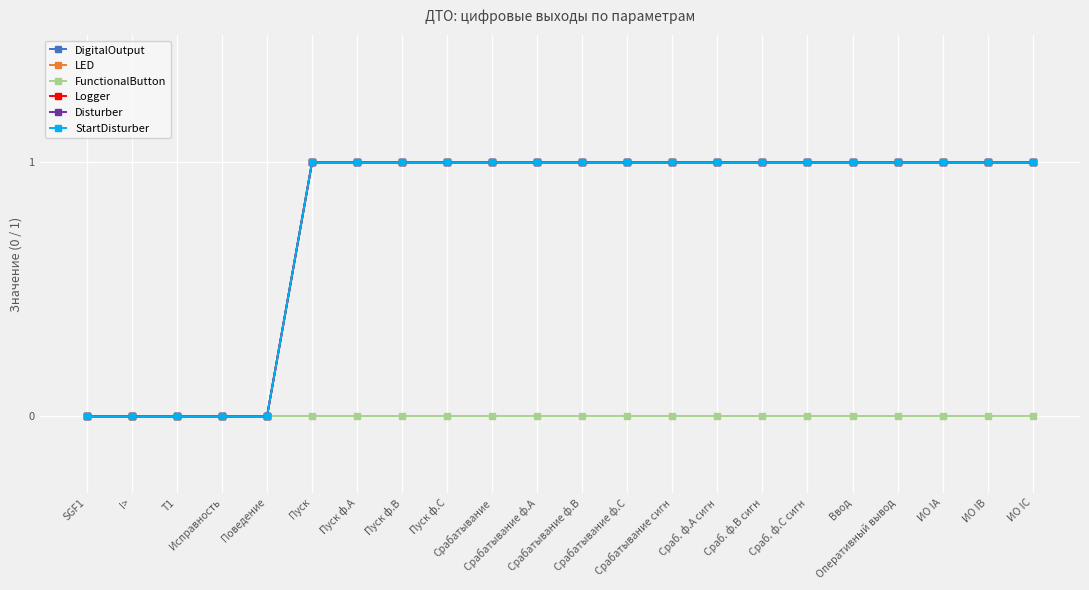

What is the label of the 22nd point from the left?

ИО IС